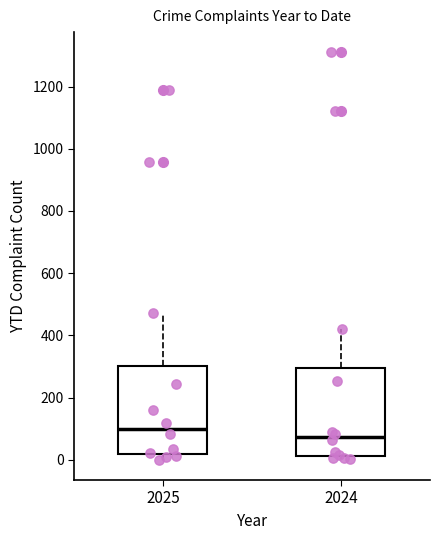

Which box has the highest median line?

2025